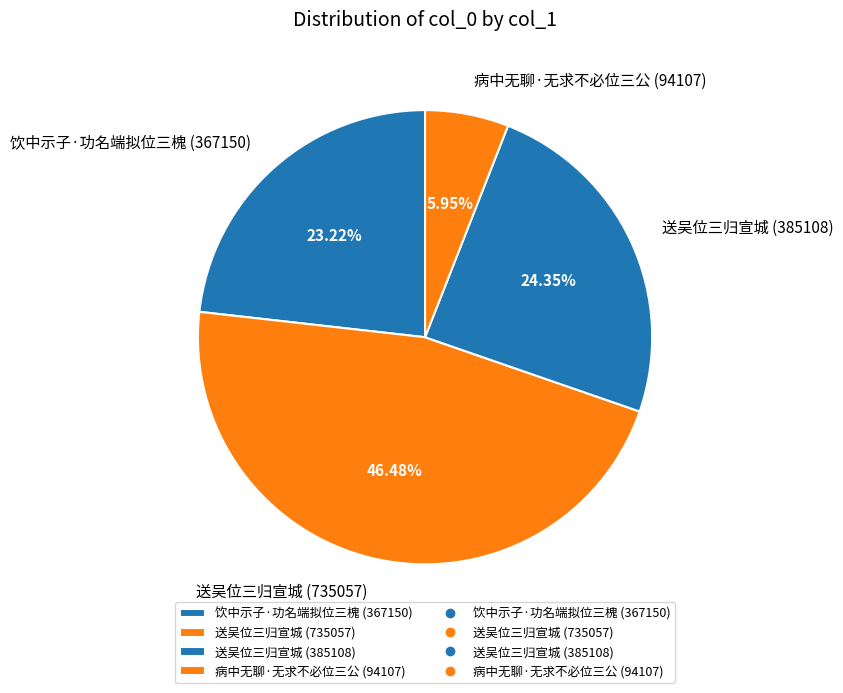

What percentage is the 病中无聊·无求不必位三公 slice, to the nearest percent?

6%